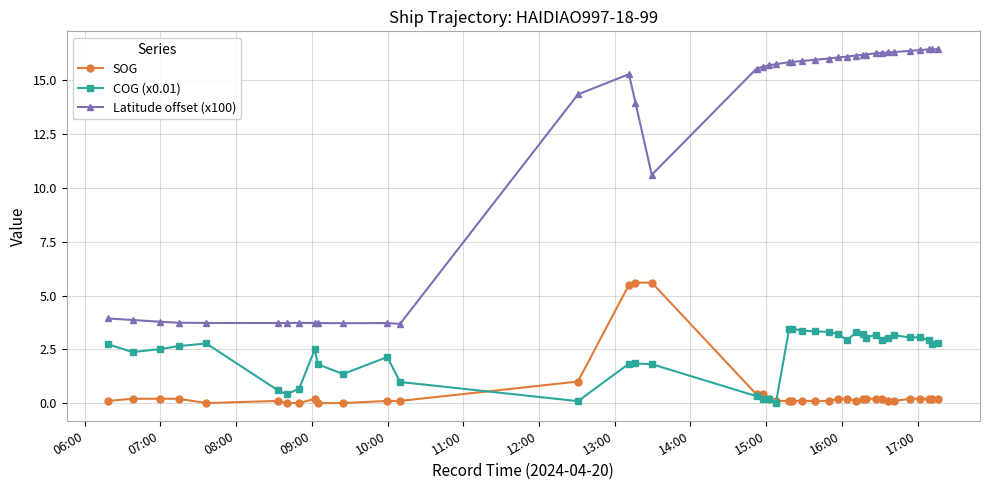

List the series in order of their peak value, highest first.

Latitude offset (x100), SOG, COG (x0.01)